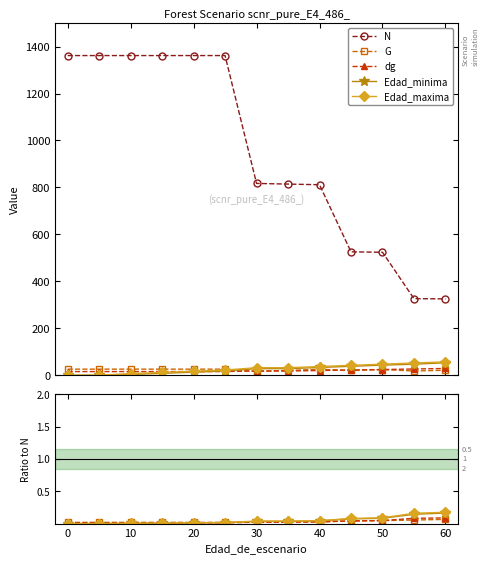

Which series has the largest range (max minus min)?

N